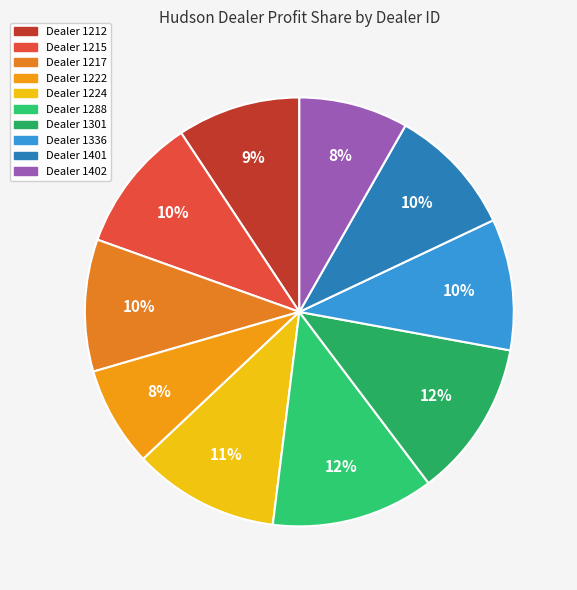

How many slices are in this pie chart?

10